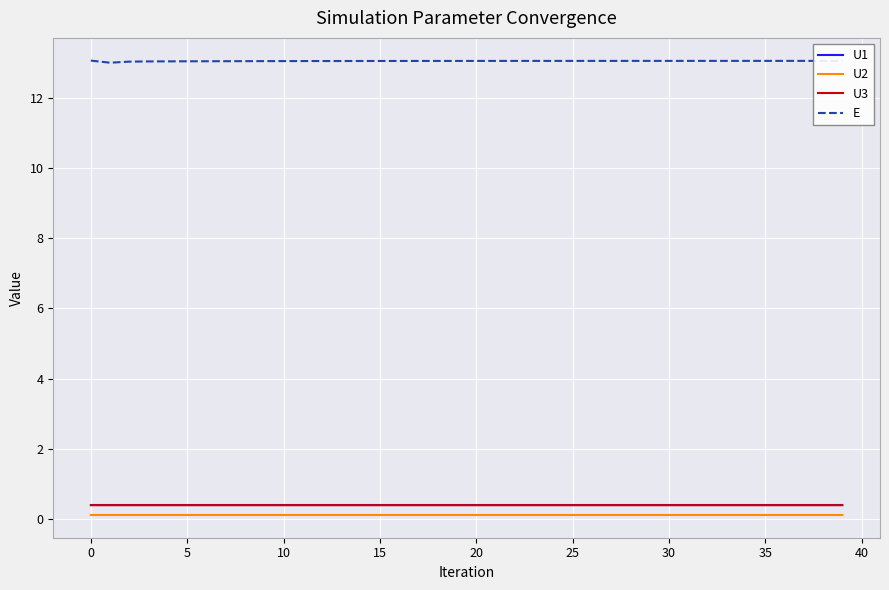

Which series has the largest total across all categories?

E